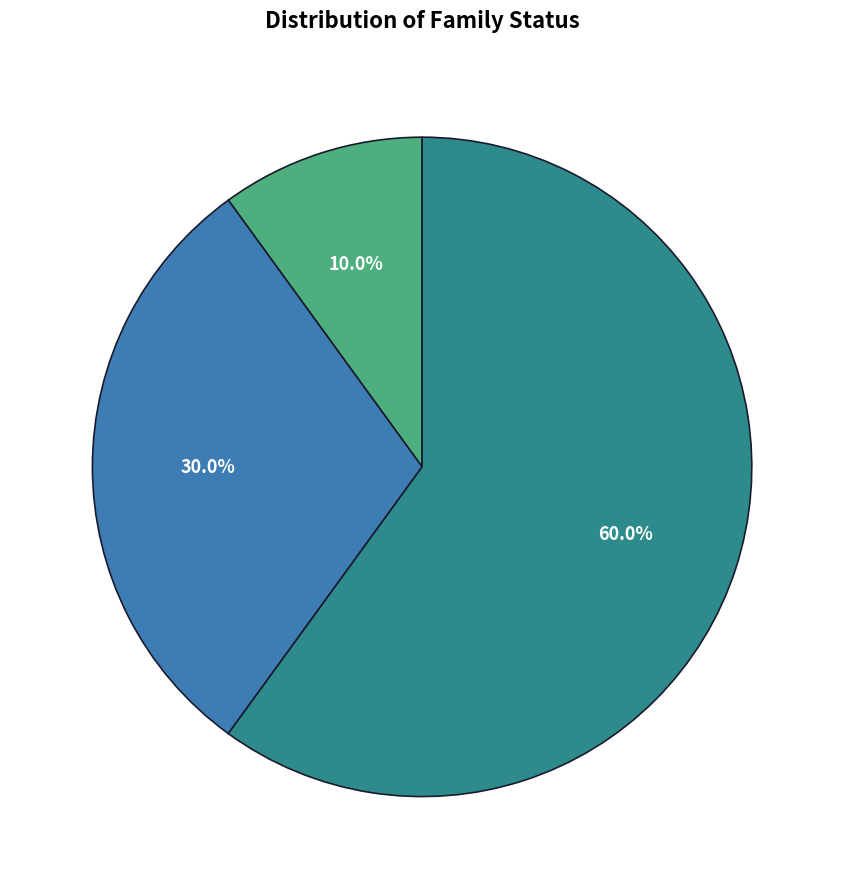

Is there a majority slice in this chart?

Yes